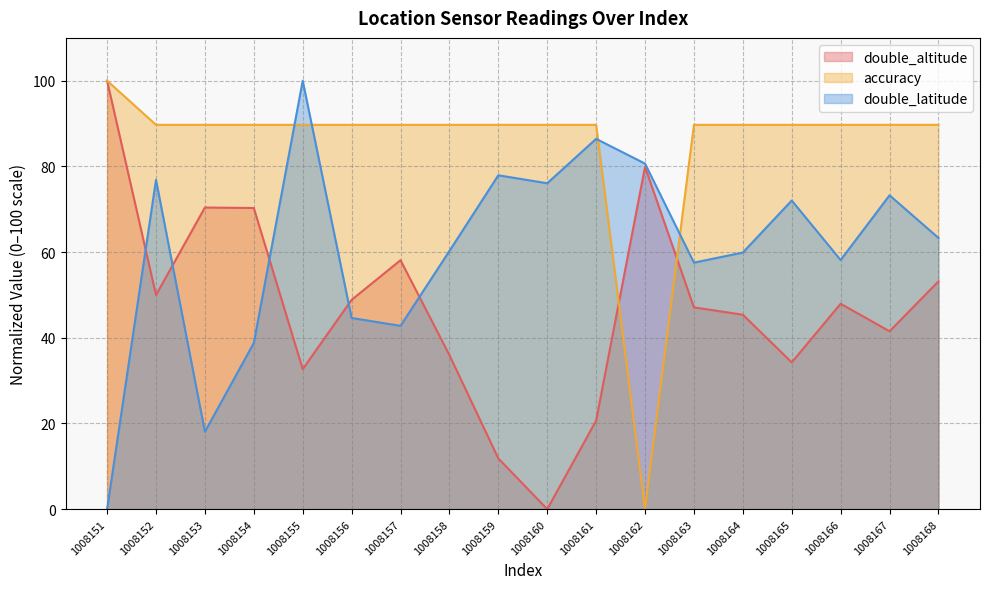

What value does the accuracy series have at 1008153?

89.7